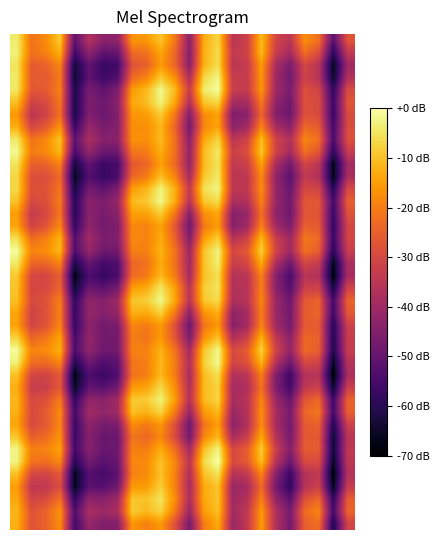

How many distinct data groups are displayed?

40